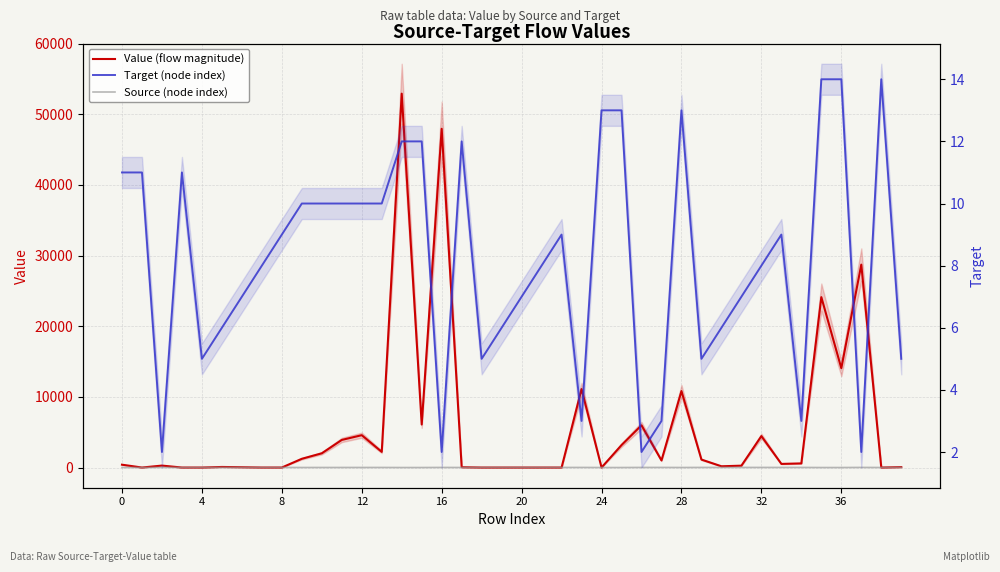

True or false: Source (node index) and Target (node index) cross at least once.

True